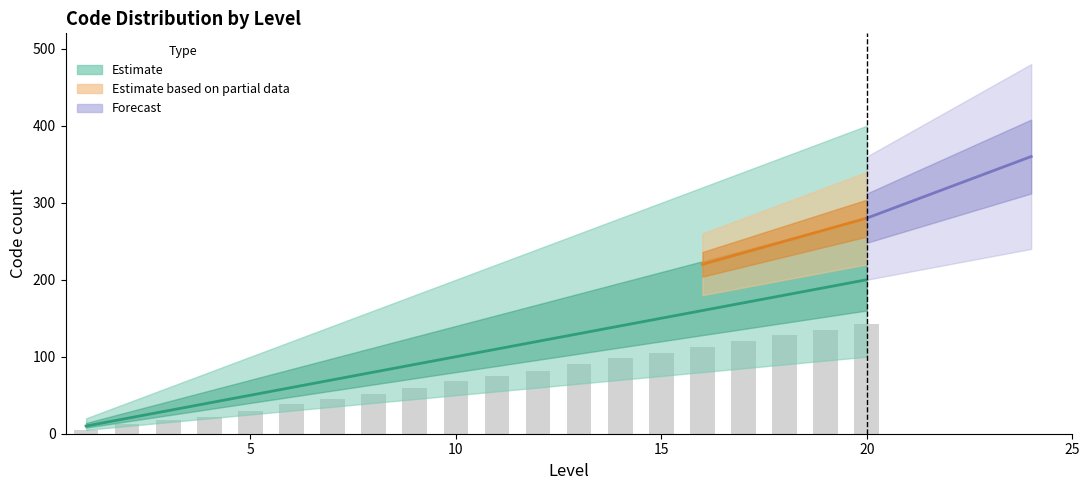

At which category is the sum across all series the highest?

20